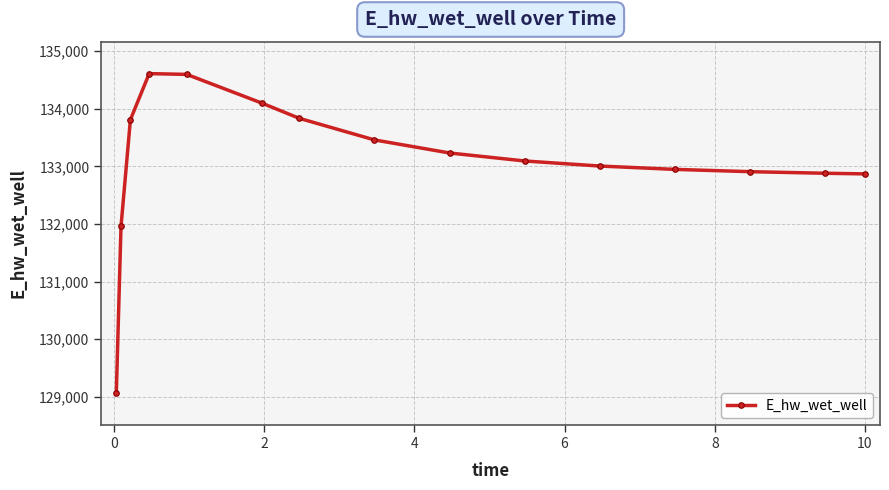

What is the sum of all values?

1996362.7